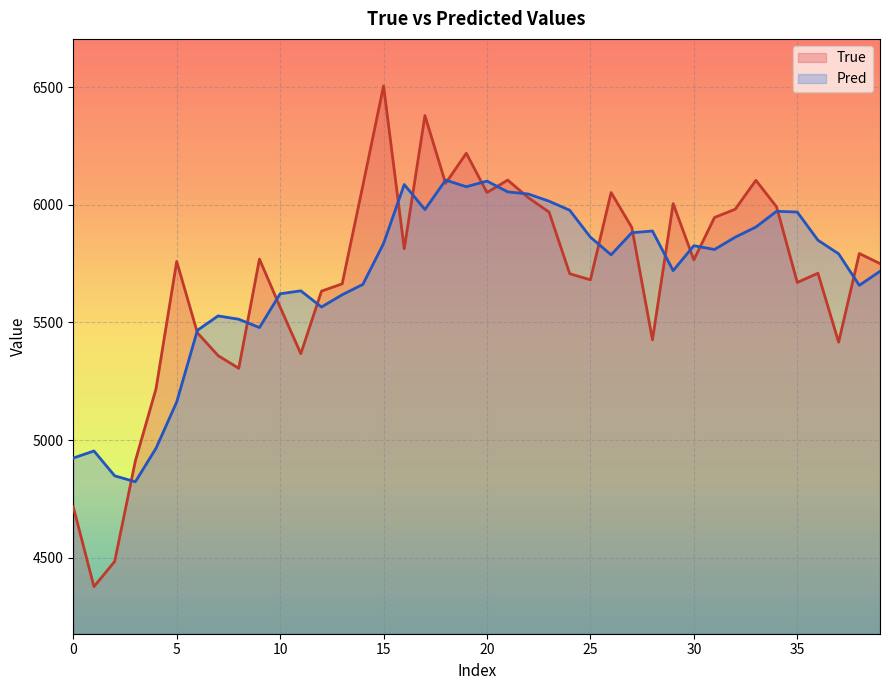

At which label does Pred reach its peak?

18